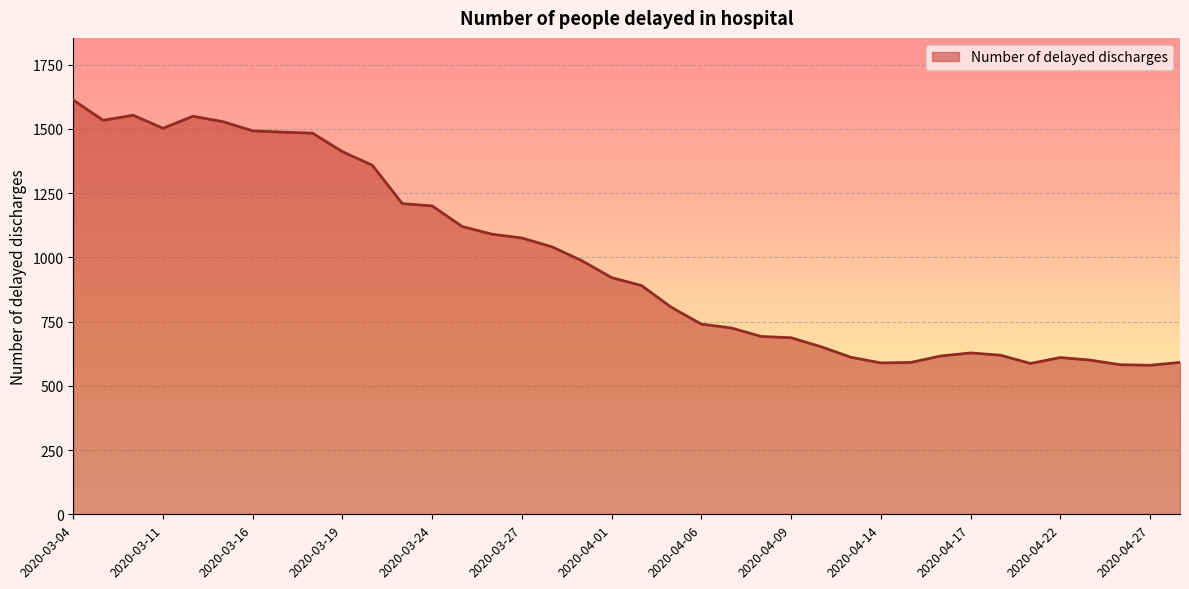

What is the difference between the maximum and minimum values?

1032